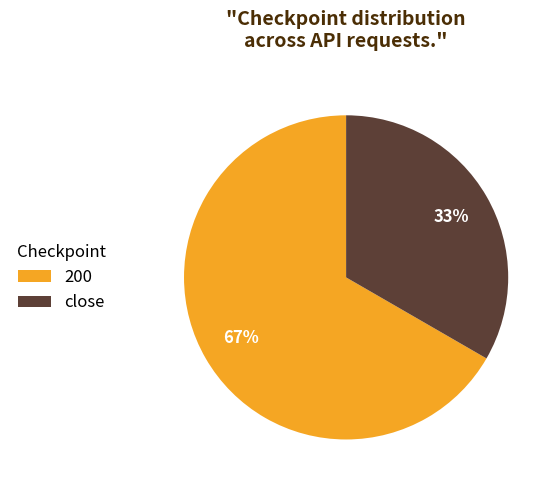

Count the number of slices in the pie.

2